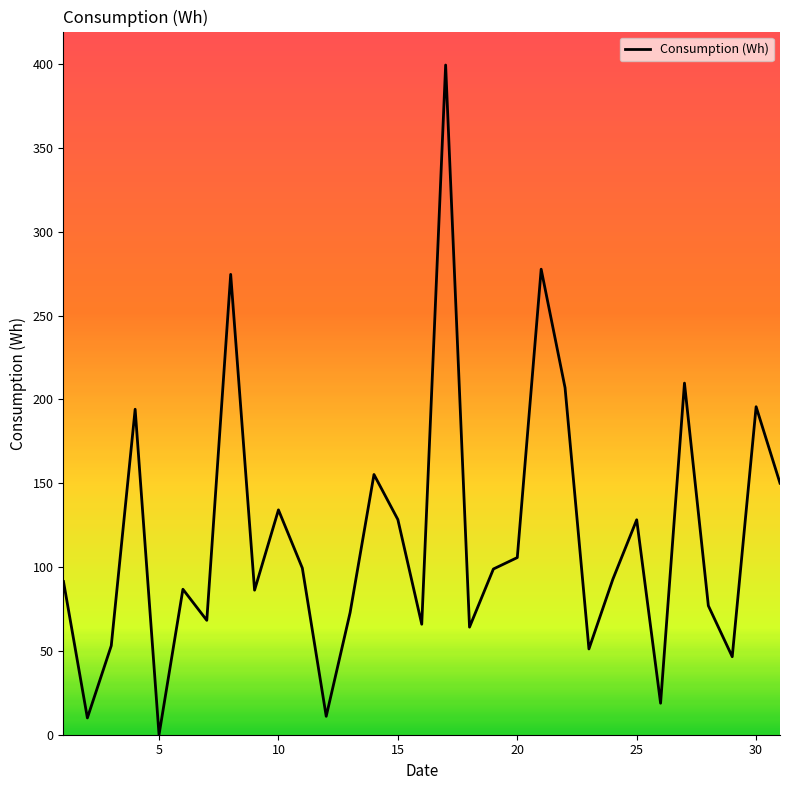

What is the sum of all values?

3654.1